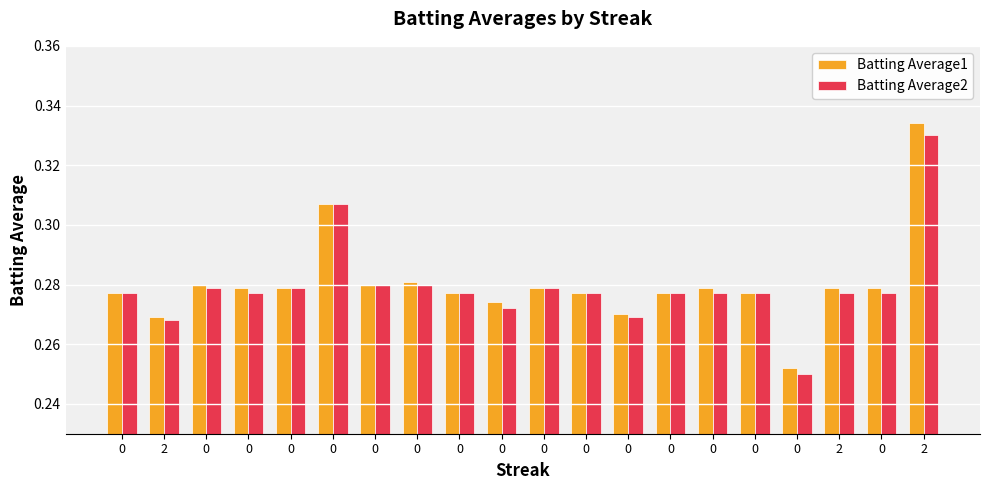

What is the maximum value shown in the chart?

0.3